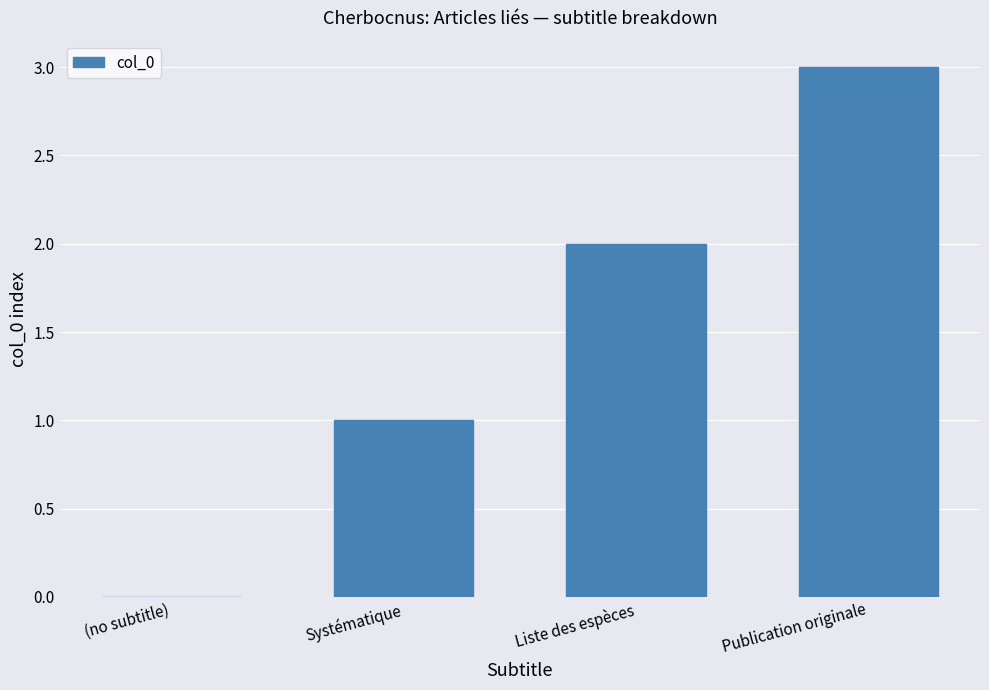

What is the change in value from Systématique to Liste des espèces?

+1